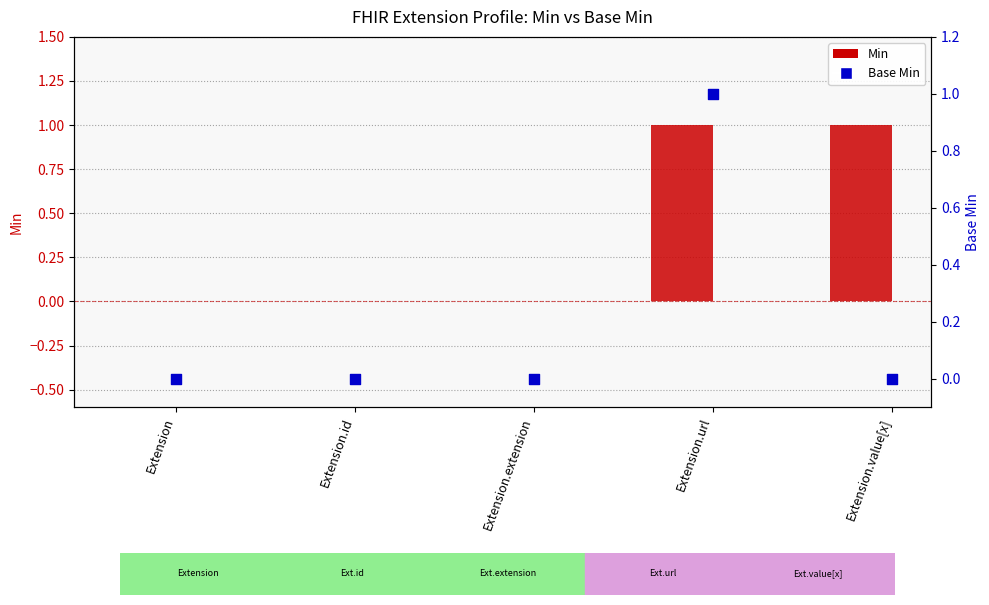

Which series contains the lowest Y value?

Min